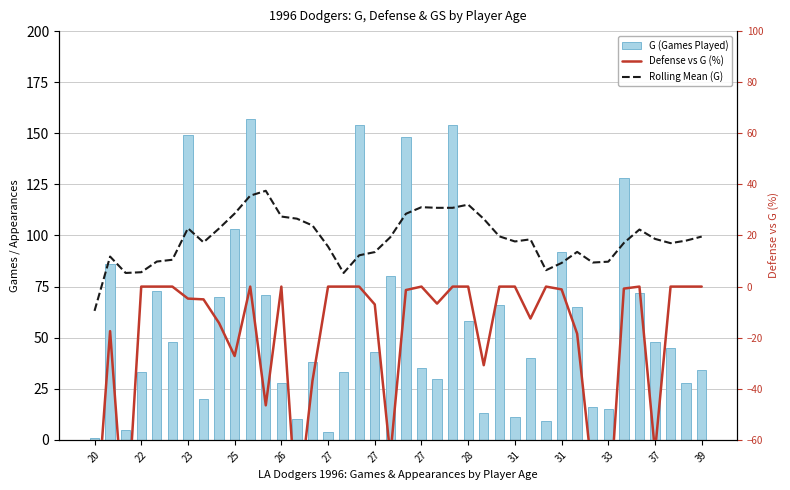

How many data points does each series have?

40